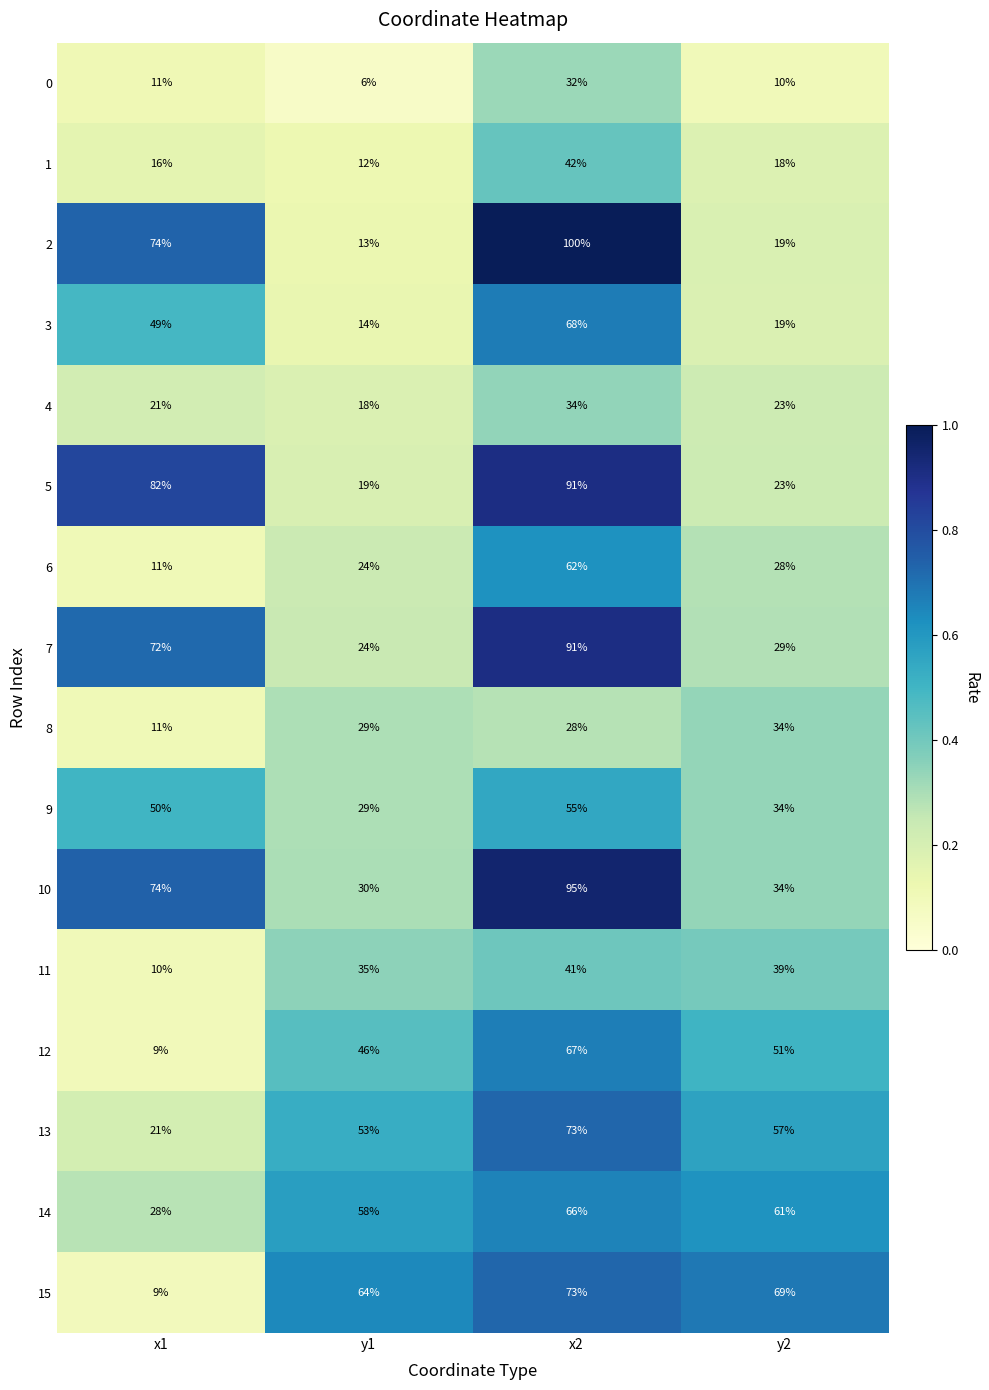

Rank the categories by 10 value from highest to lowest.

x2, x1, y2, y1